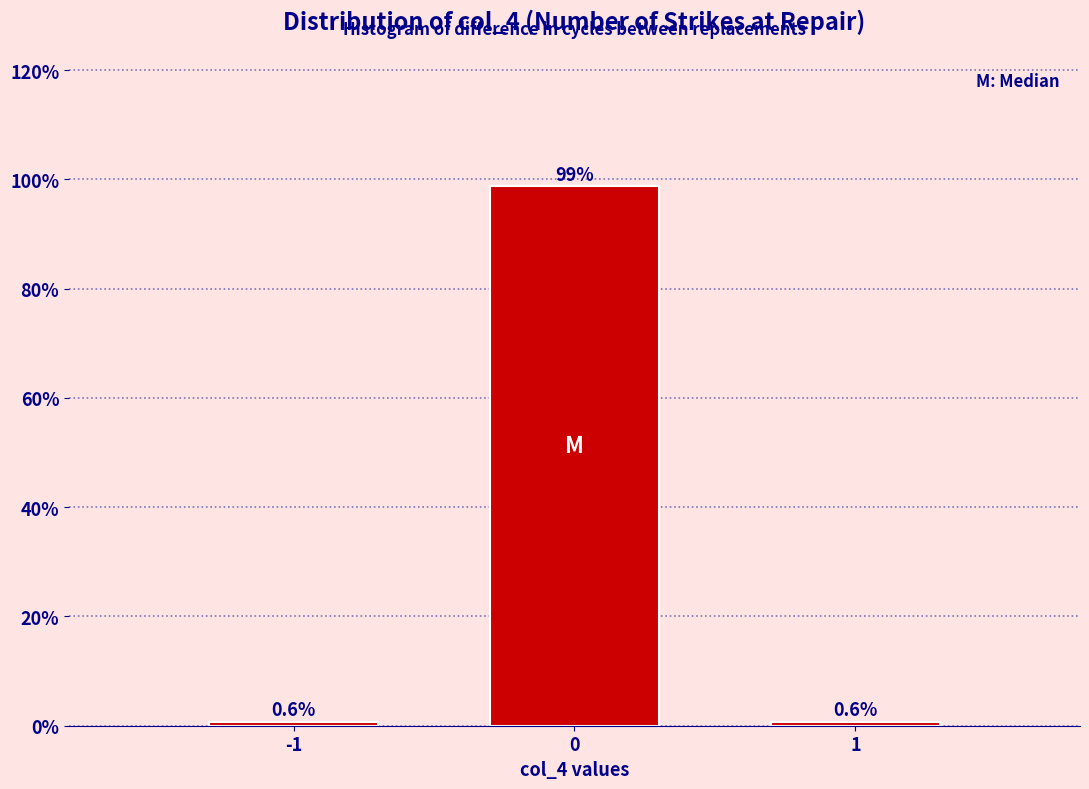

Reading left to right, list all the values displayed in this chart.

-1=0.6	0=98.7	1=0.6